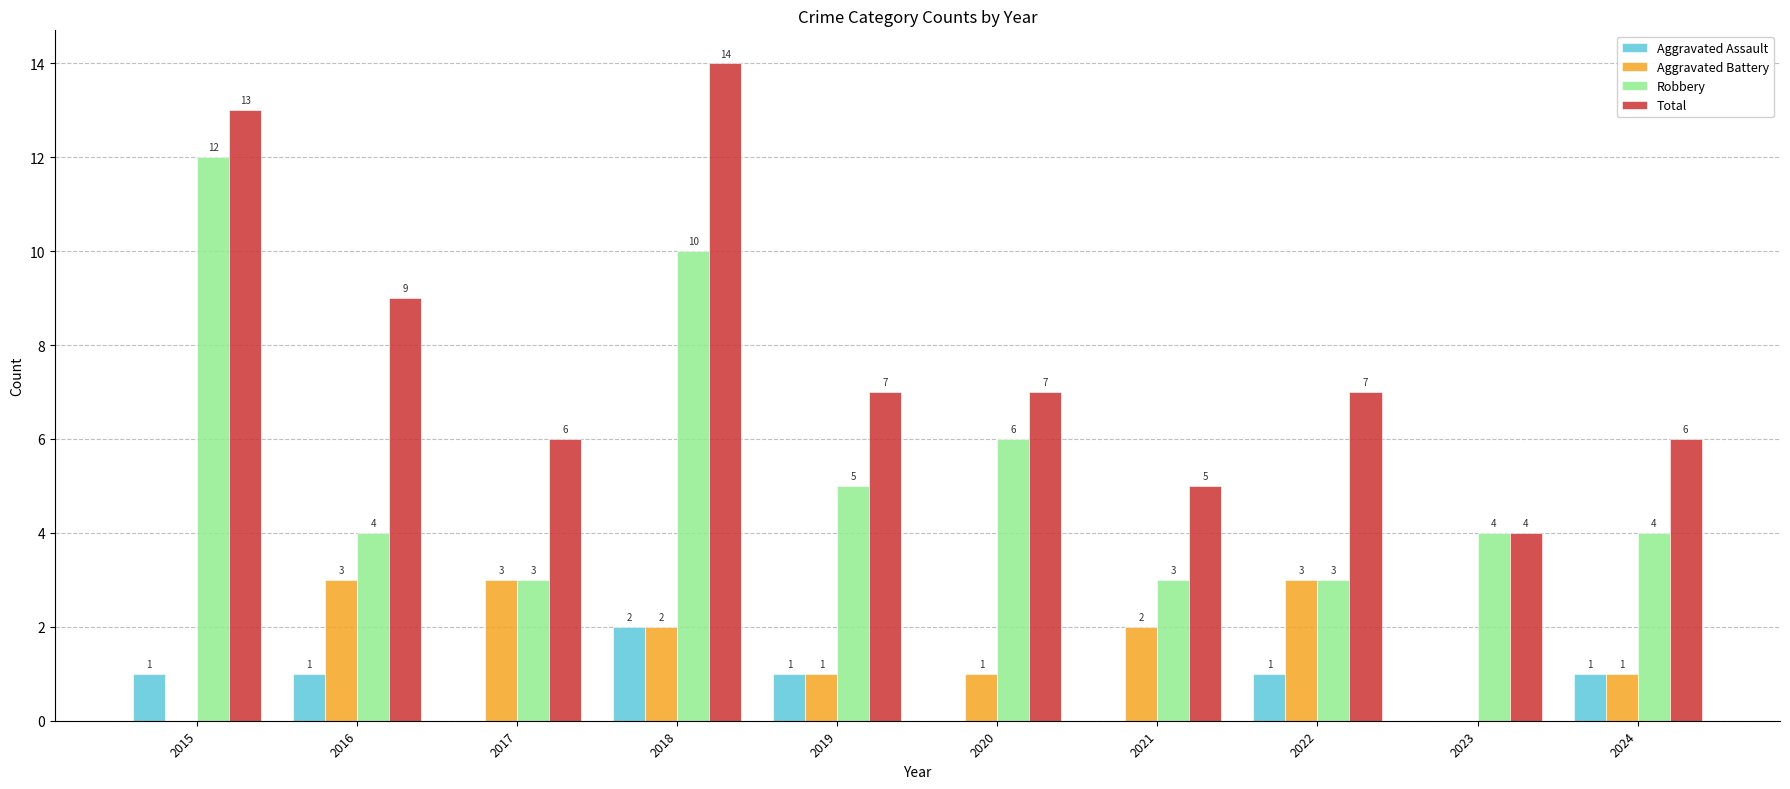

At which category is the sum across all series the highest?

2018